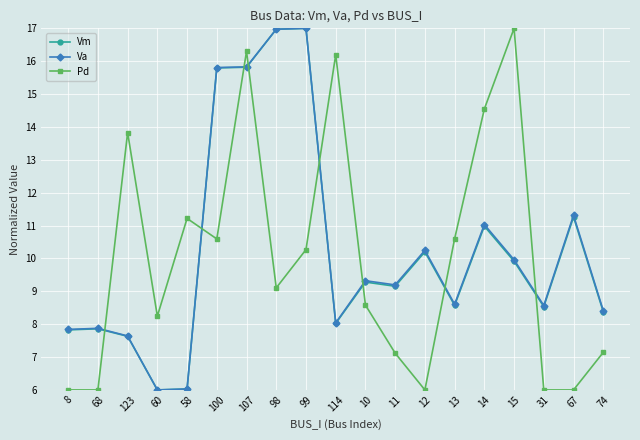

What is the spread (max minus min) of values at 14?

3.6